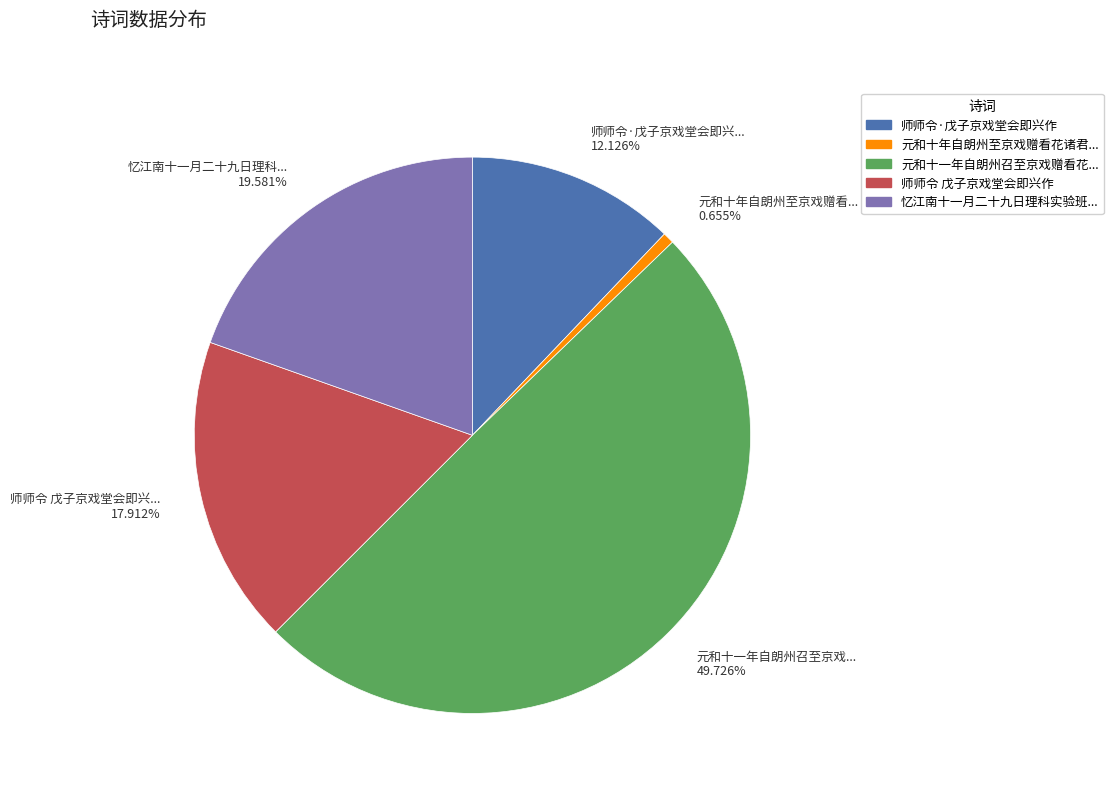

Which slice is the smallest?

元和十年自朗州至京戏赠看花诸君子